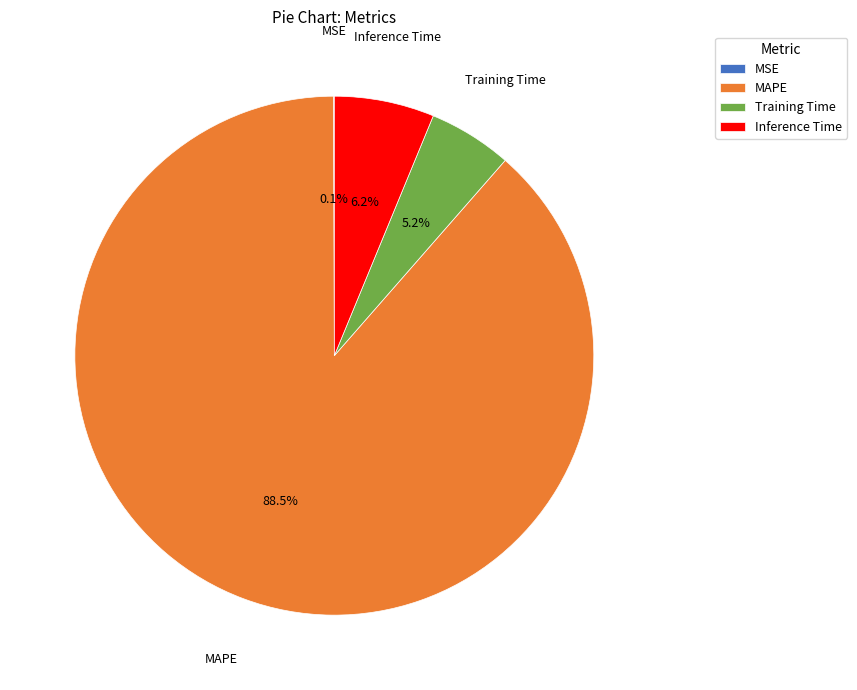

Which has a higher value, Inference Time or MAPE?

MAPE